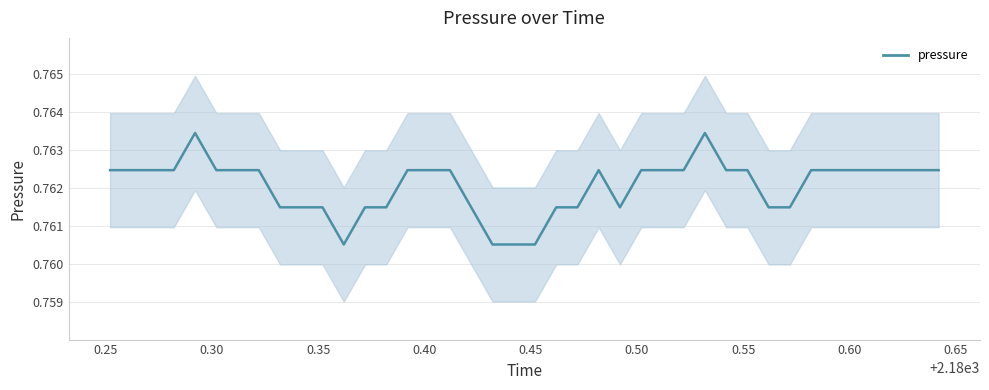

How many lines are shown in the chart?

1